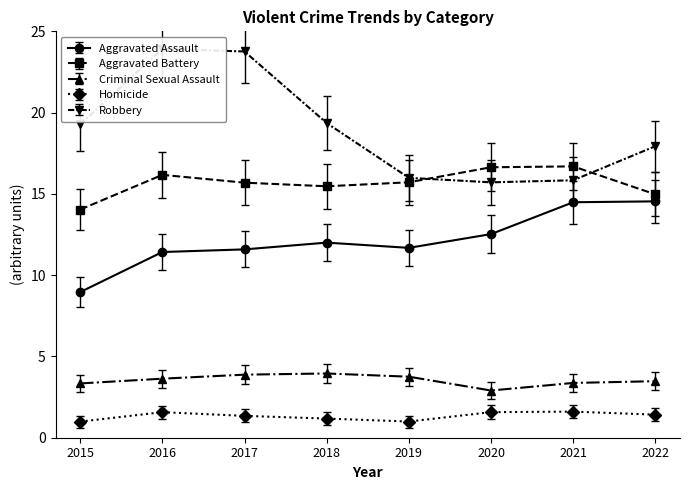

Between 2017 and 2021, which series saw the biggest shift?

Robbery